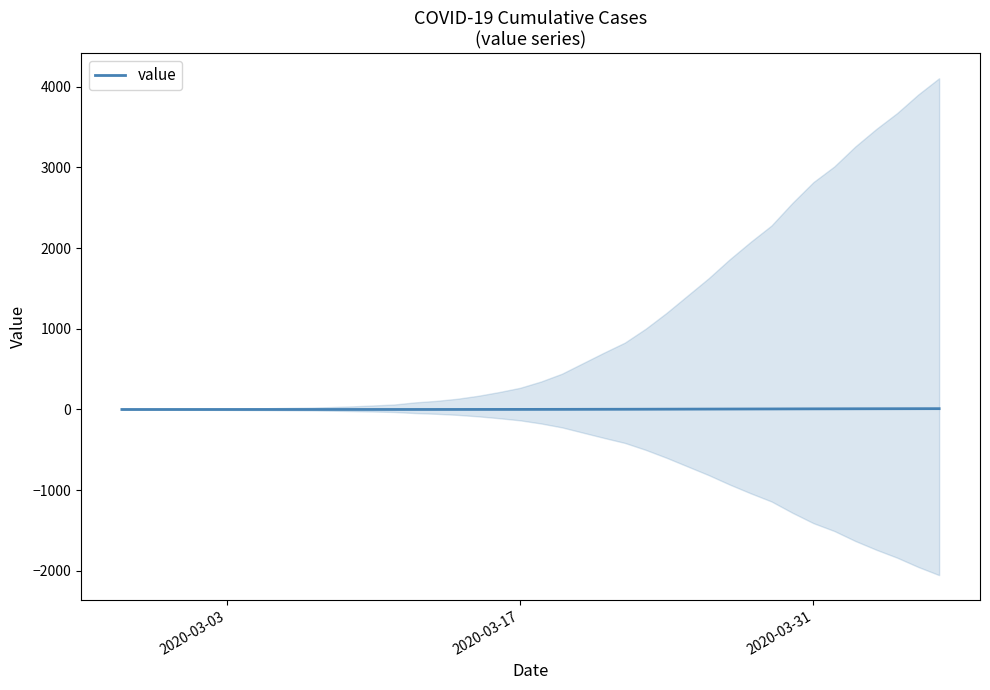

What is the average value?

3.1